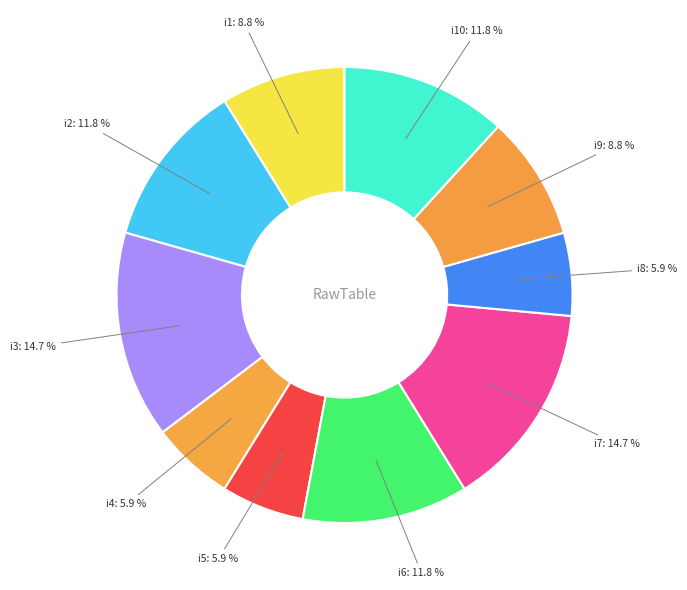

What percentage do i3 and i8 together represent?

20.6%